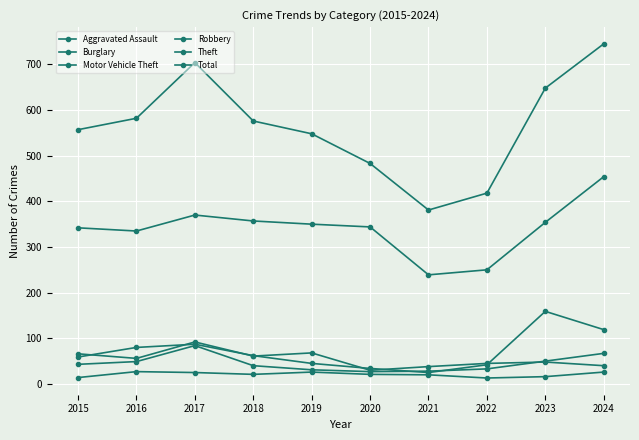

Which series has the largest total across all categories?

Total